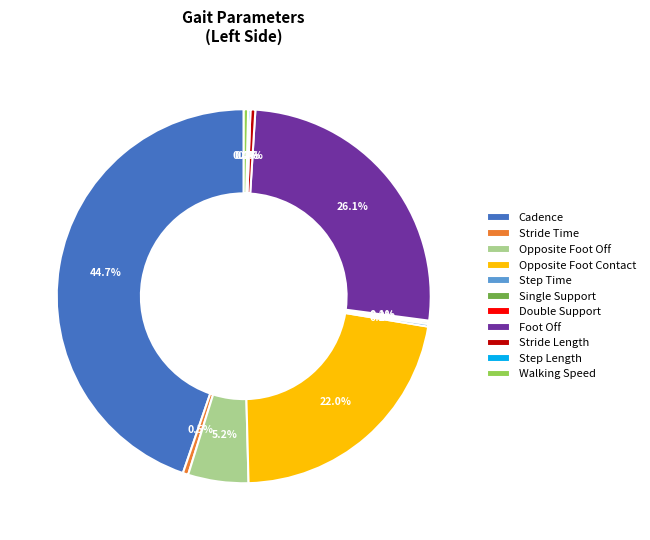

Does any single category account for the majority?

No